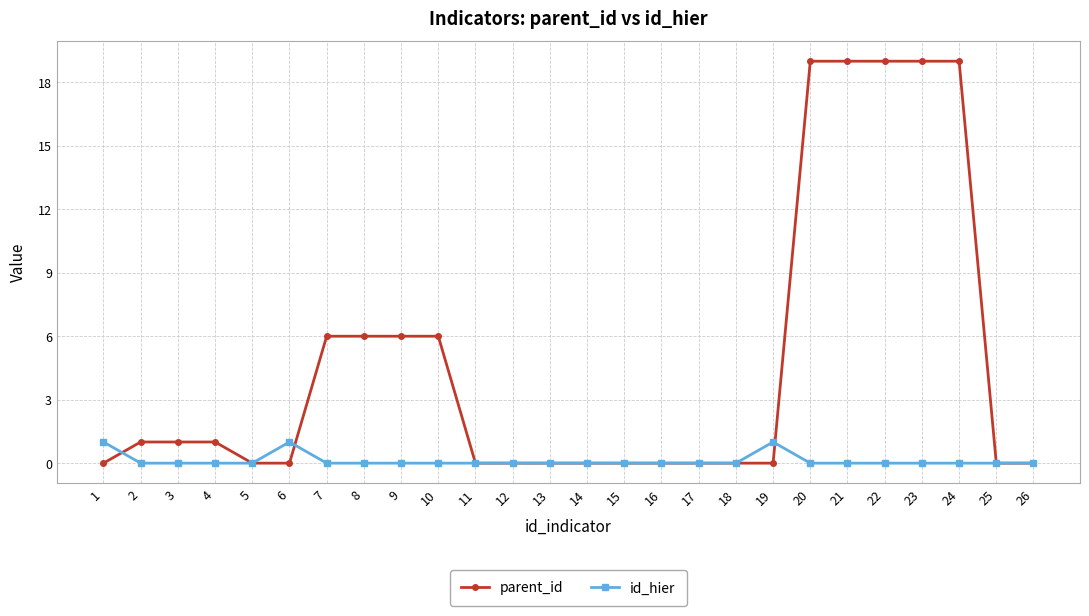

Is the value of parent_id at 7 greater than the value of id_hier at 1?

Yes